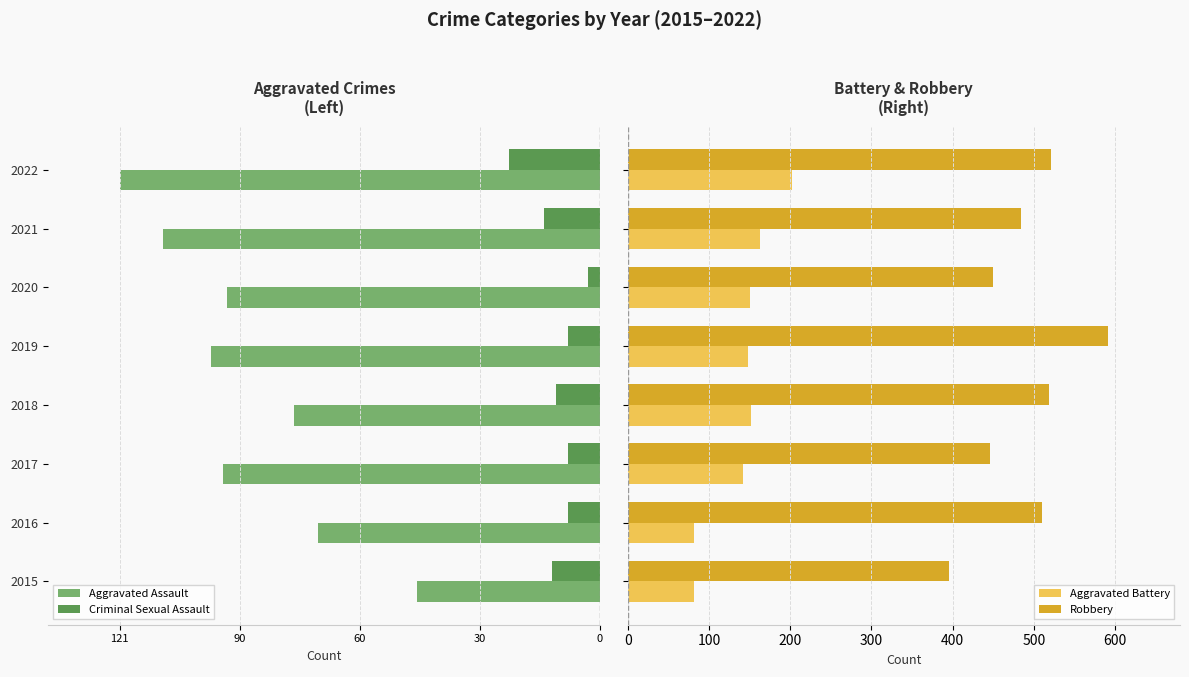

What is the average value of the Robbery series?

490